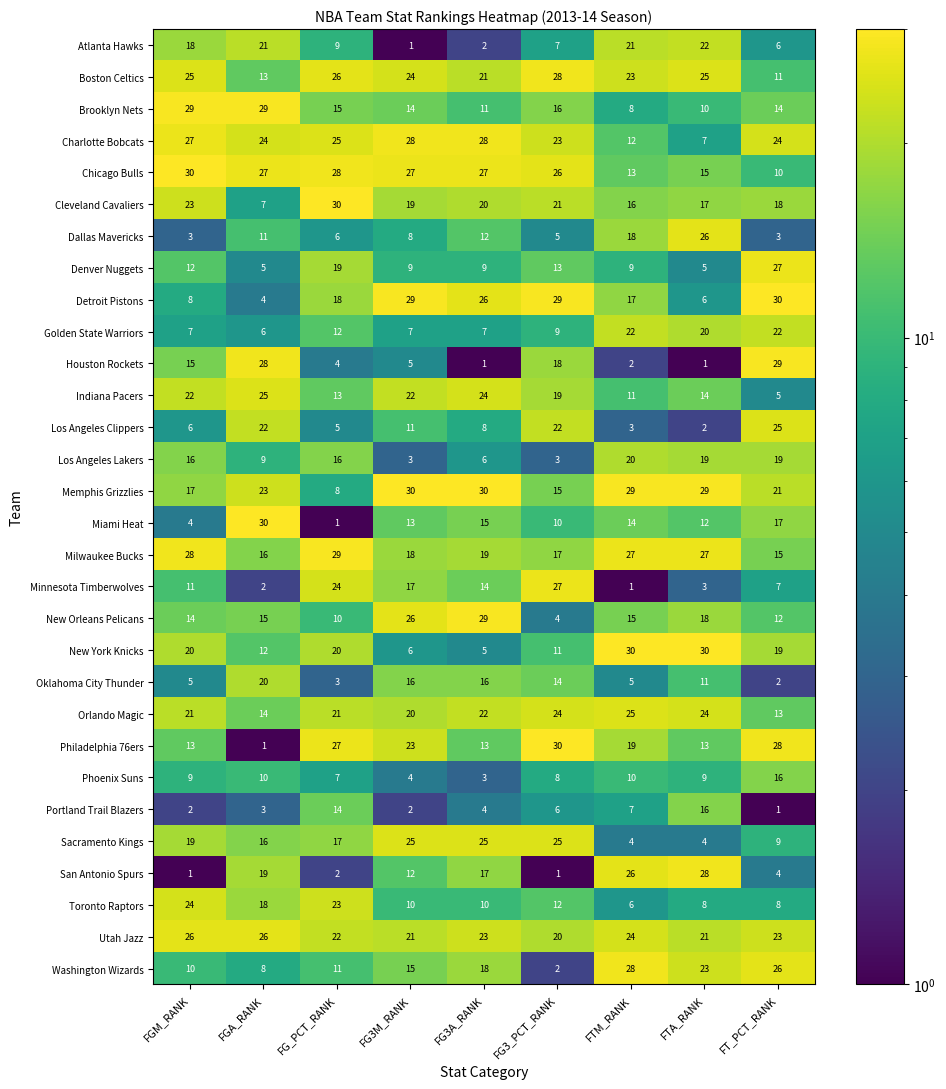

What is the difference between the highest and lowest values at FG3_PCT_RANK?

29